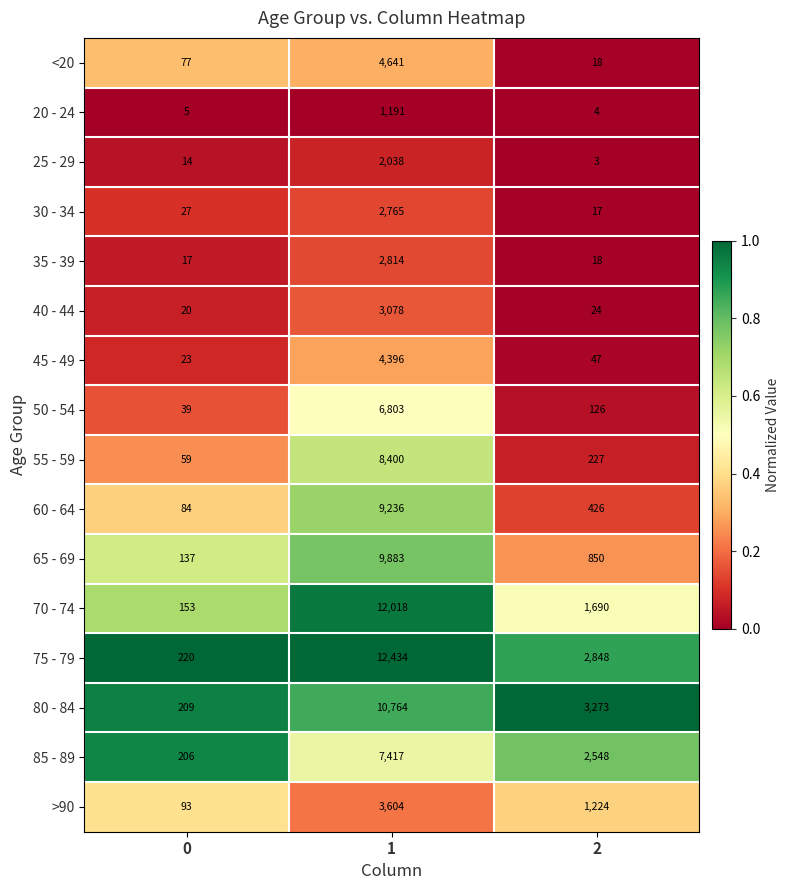

Which series has the largest range (max minus min)?

75 - 79